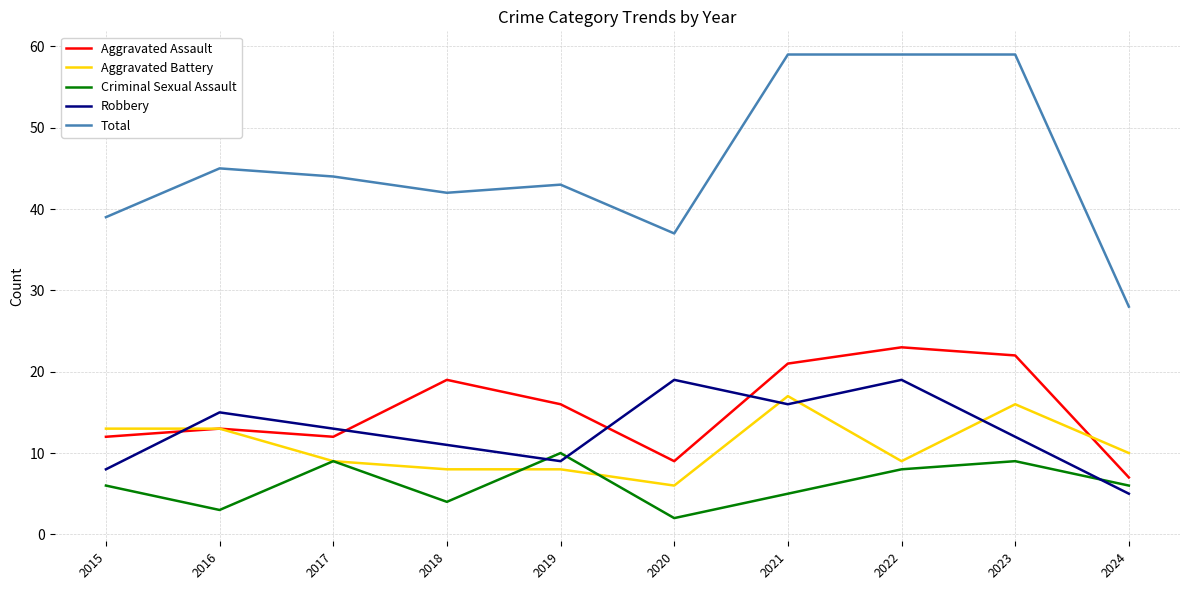

At which label does Aggravated Battery first exceed 10?

2015